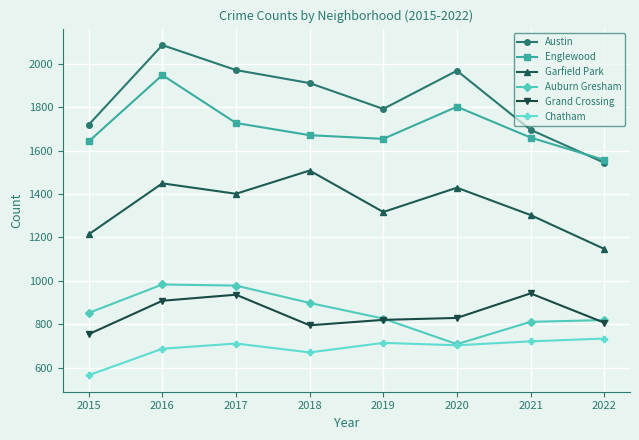

Is the value of Auburn Gresham at 2018 greater than the value of Englewood at 2021?

No